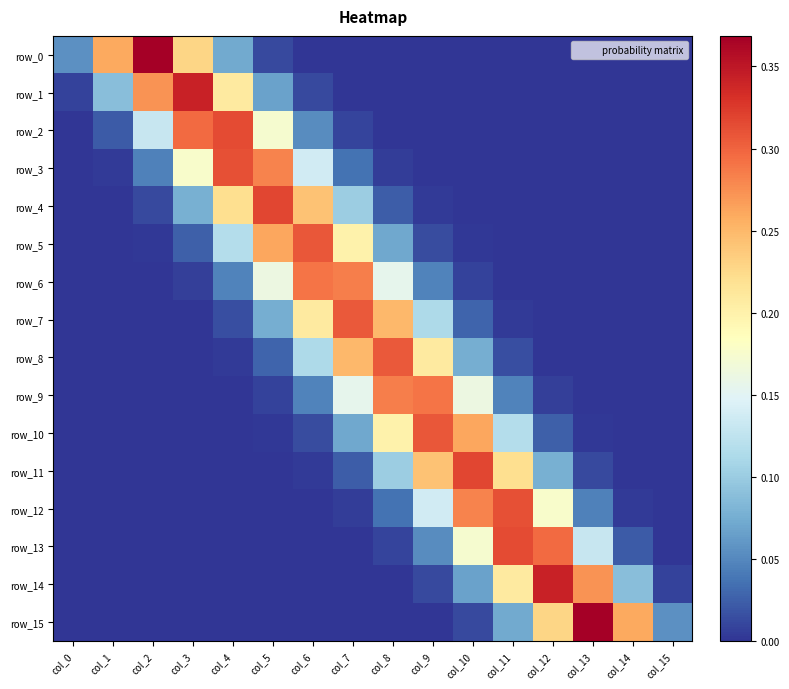

Rank the series by their maximum value, from lowest to highest.

row_9, row_6, row_7, row_8, row_10, row_5, row_3, row_12, row_2, row_13, row_11, row_4, row_14, row_1, row_15, row_0